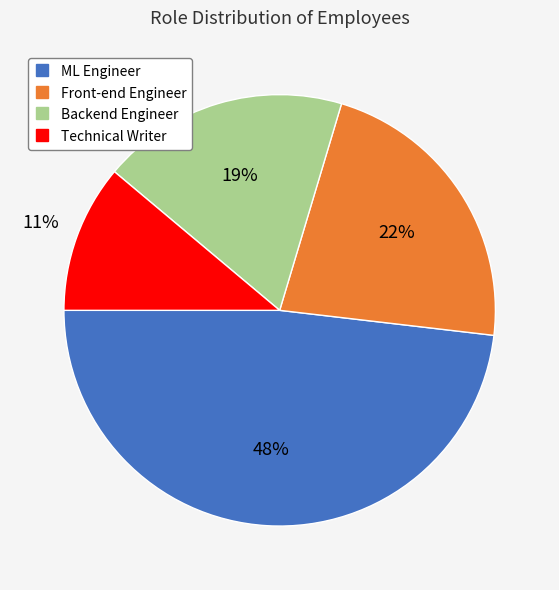

Which slice is the smallest?

Technical Writer